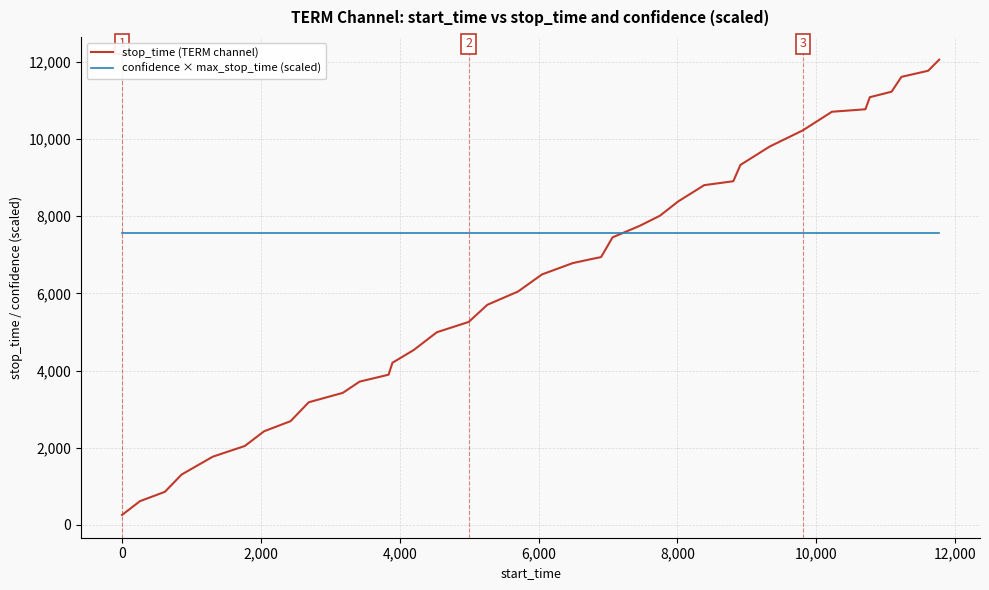

Rank the series by their average value, from highest to lowest.

confidence × max_stop_time (scaled), stop_time (TERM channel)